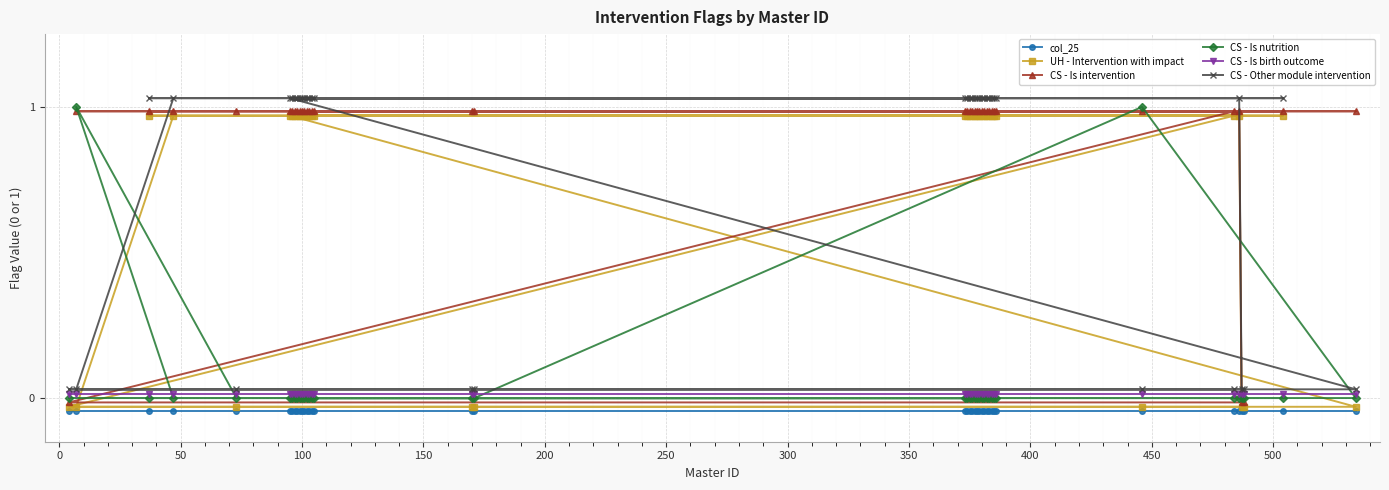

True or false: col_25 and CS - Other module intervention cross at least once.

False